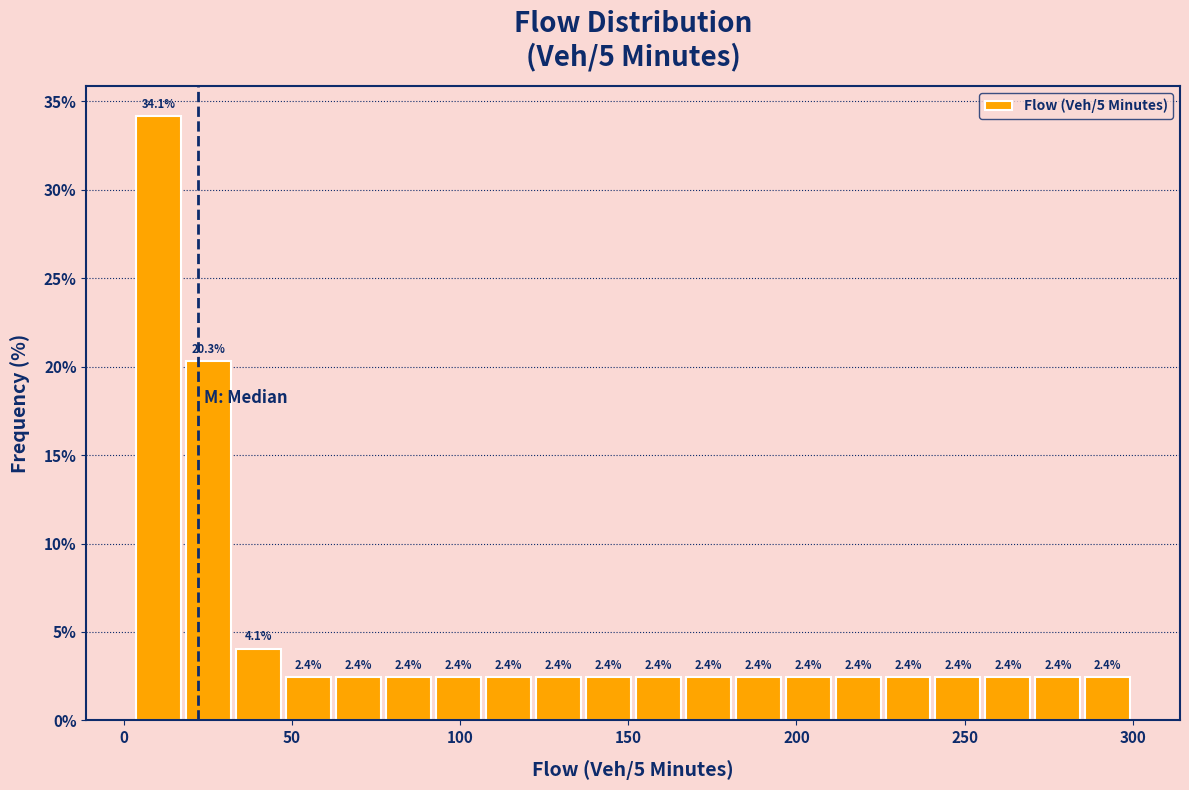

Read against the x-axis, roughly where is the centre of the tallest bar?

10